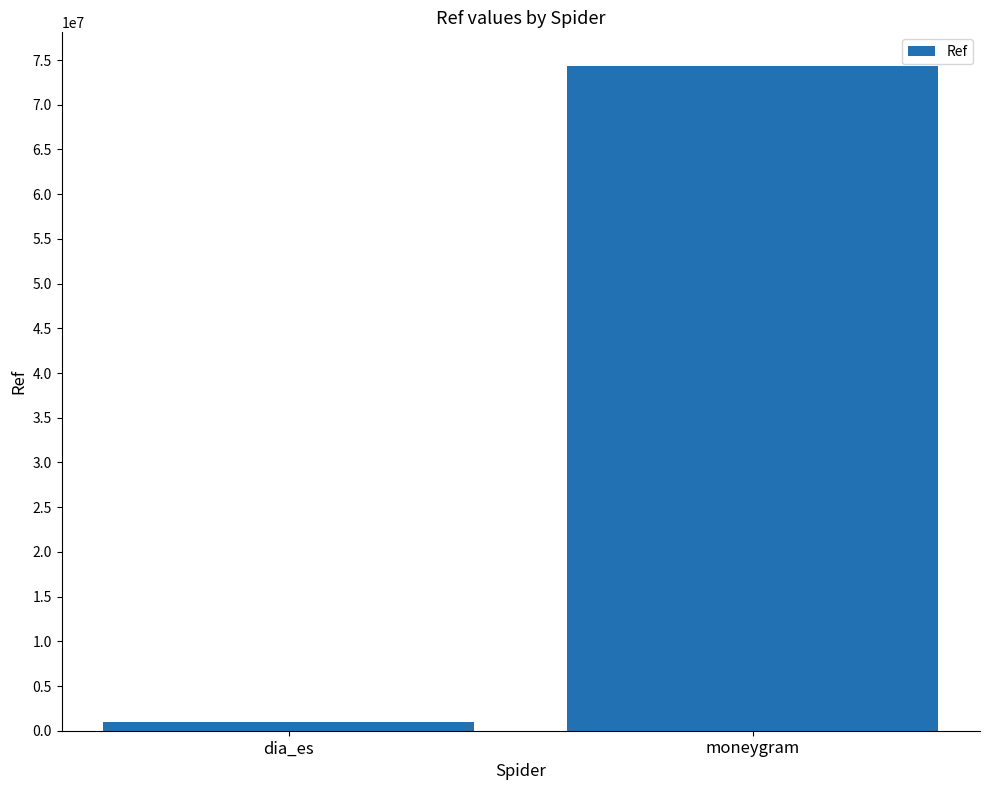

Where is the data nearest to the value 37690134?

dia_es